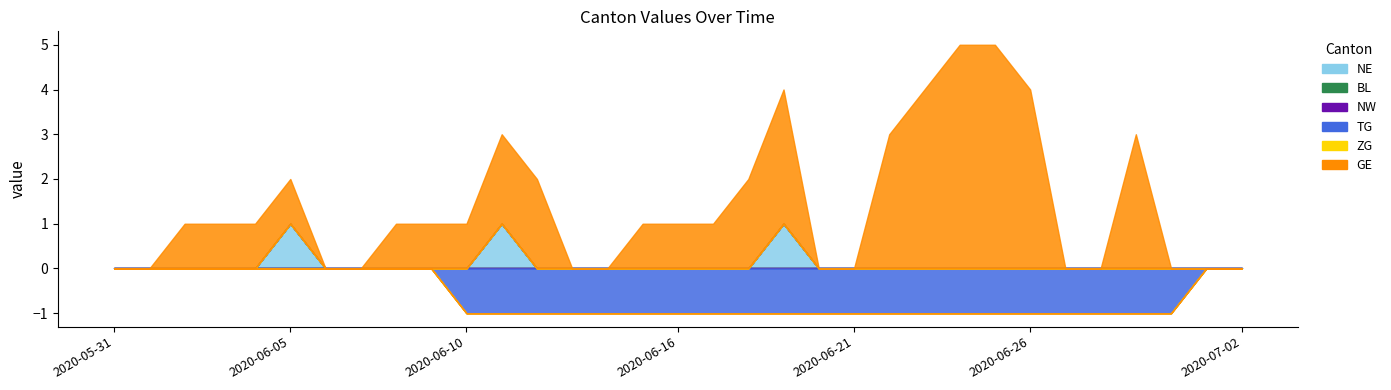

True or false: TG has a value of -1 at 2020-06-18.

True